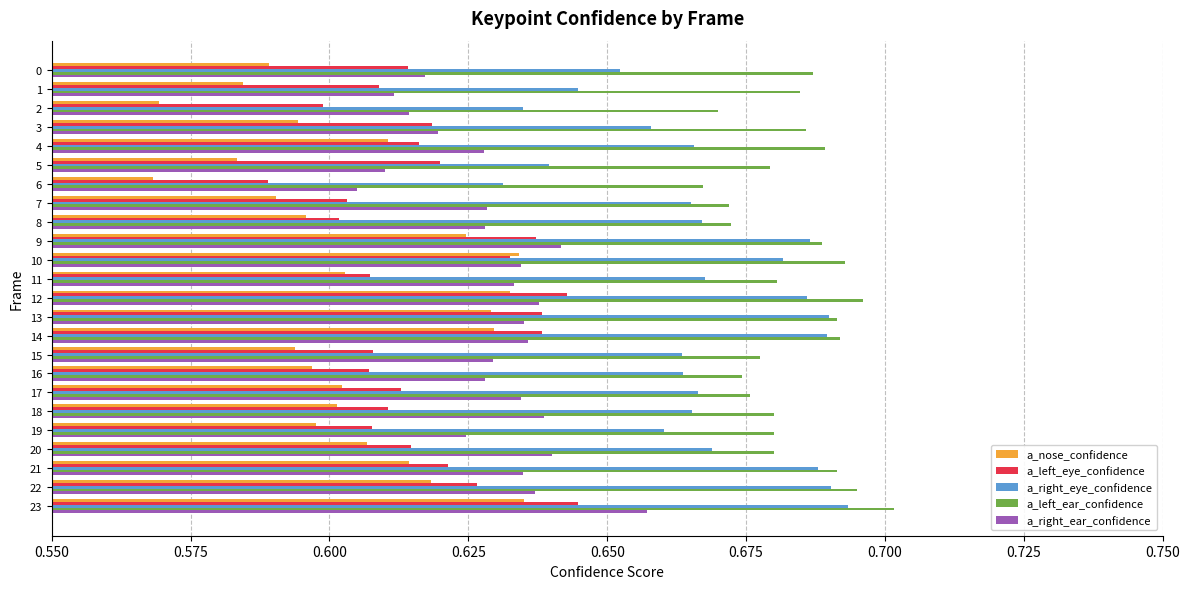

What is the sum of the a_left_eye_confidence values at 9 and 4?

1.3